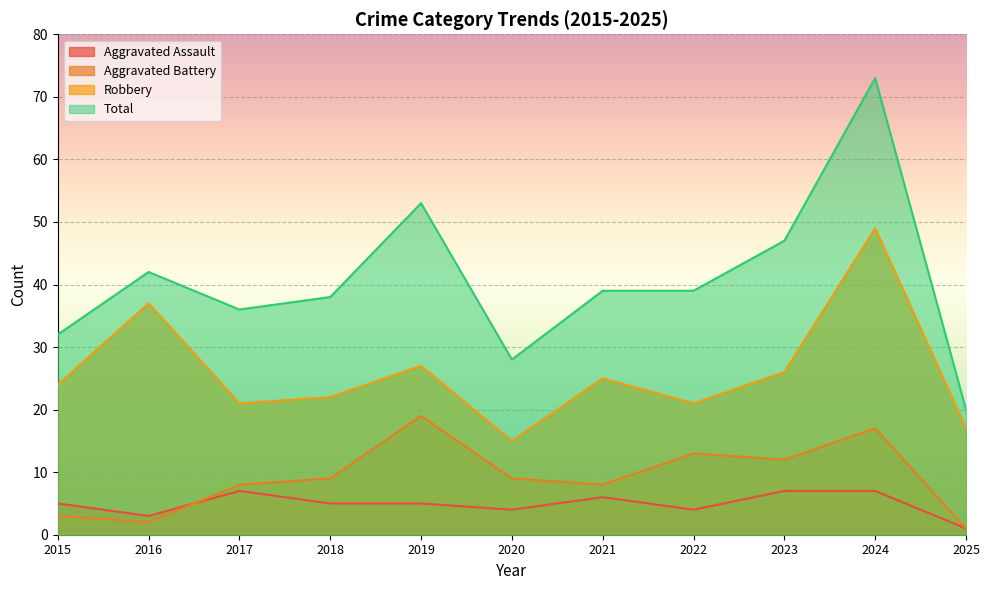

Where is the first local minimum for Total?

2017